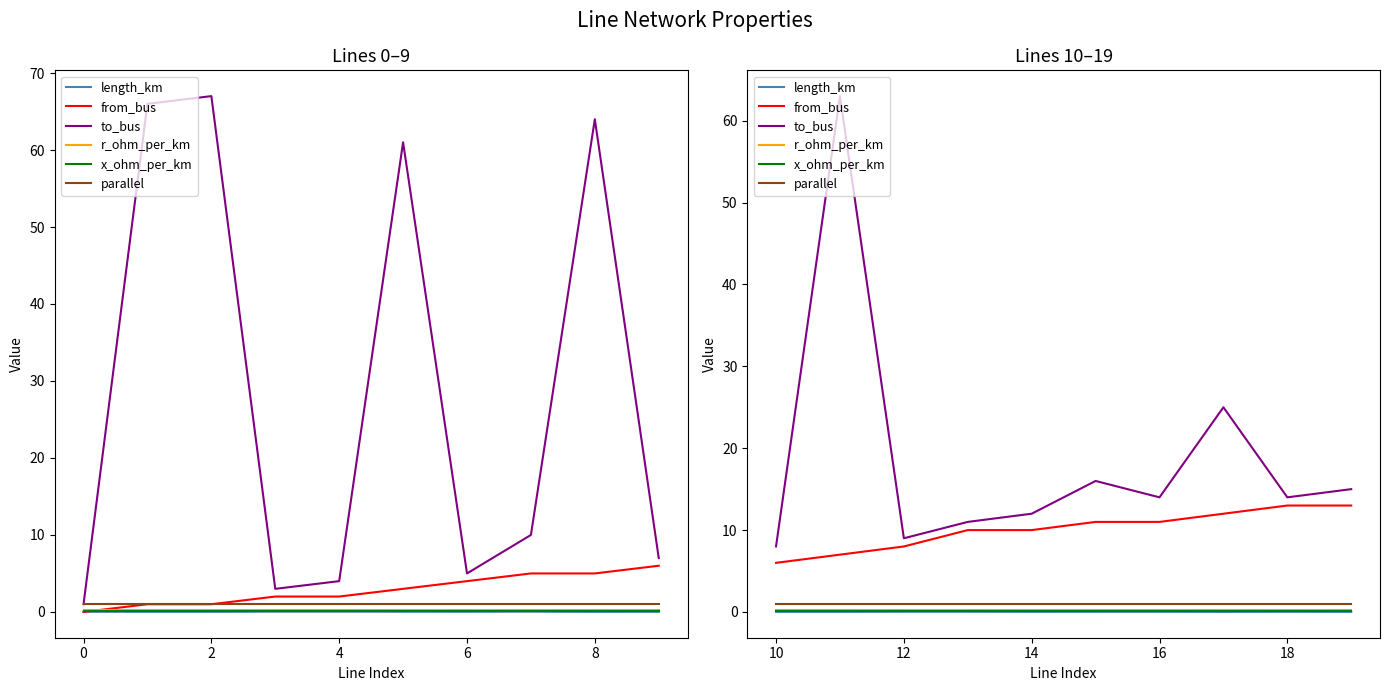

True or false: length_km and to_bus cross at least once.

False